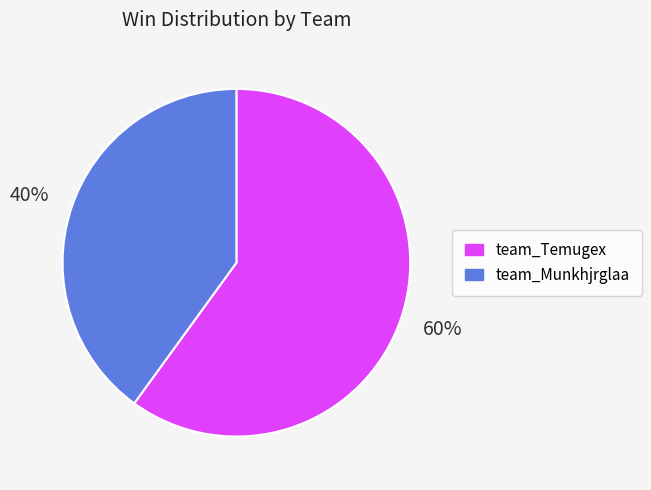

Is it true that team_Munkhjrglaa is 40% of the pie?

True